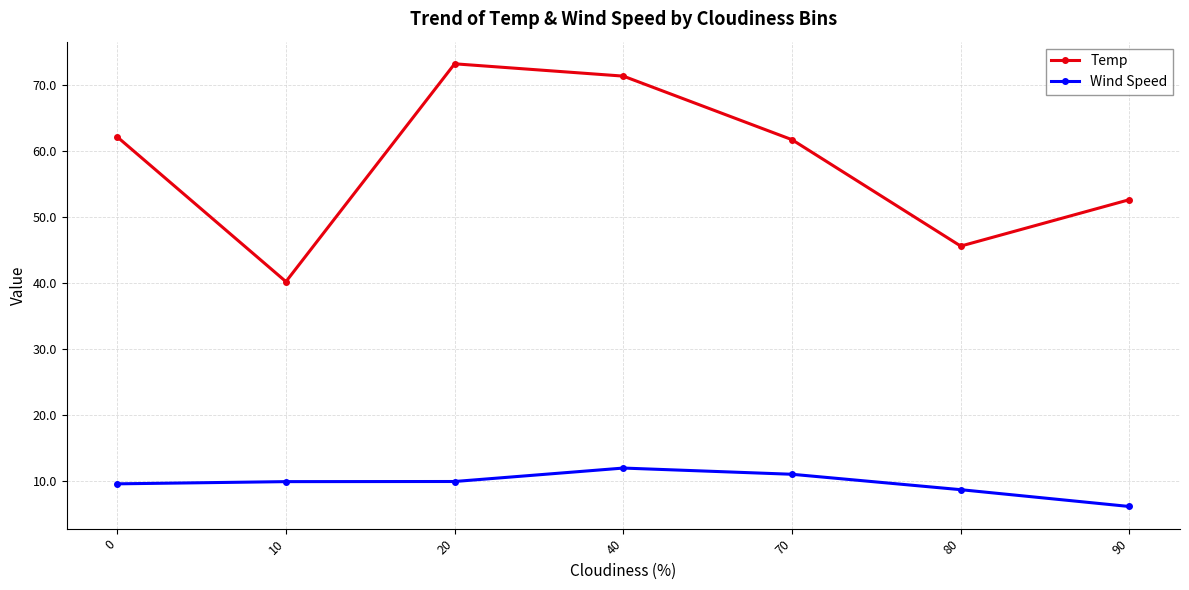

What is the value of the Temp point at the 1st from the left?

62.2